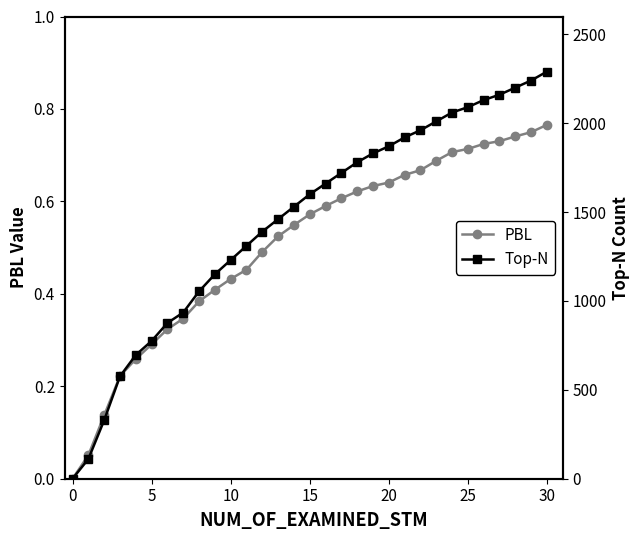

What is the spread (max minus min) of values at 28?

2199.3